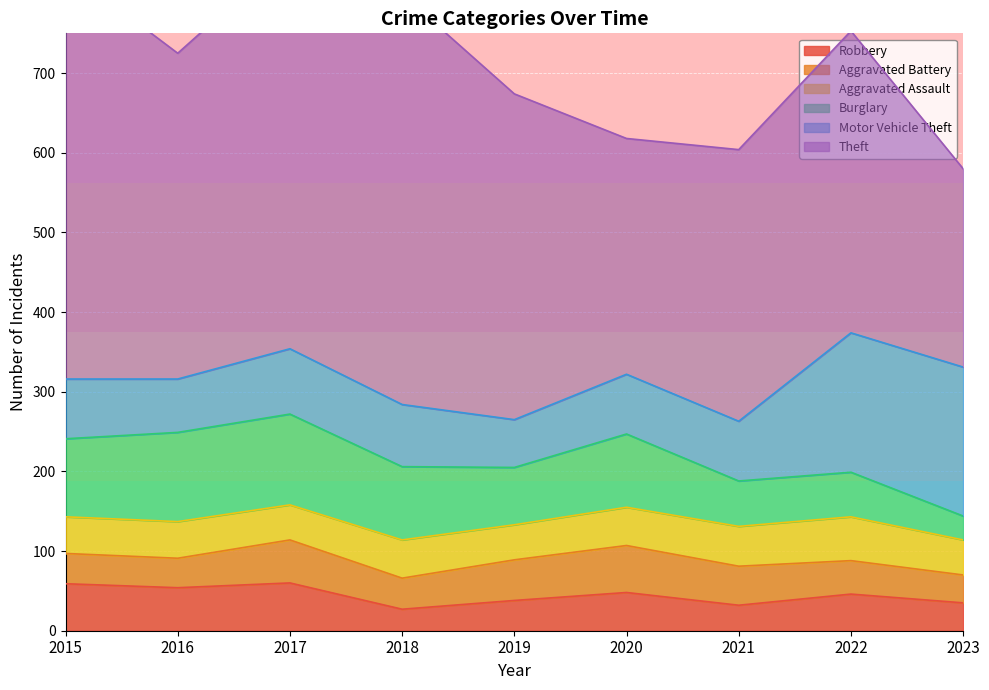

At how many categories does at least one series exceed 81?

9